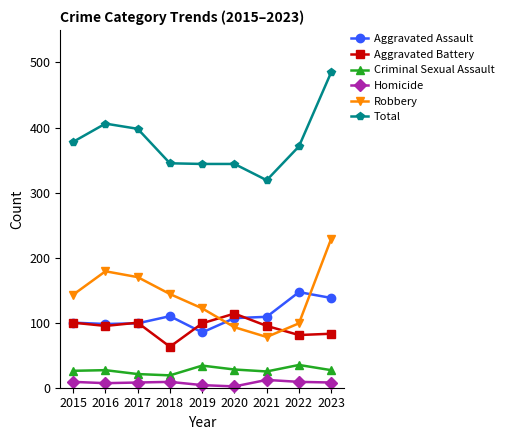

Is the value of Robbery at 2016 greater than the value of Criminal Sexual Assault at 2016?

Yes